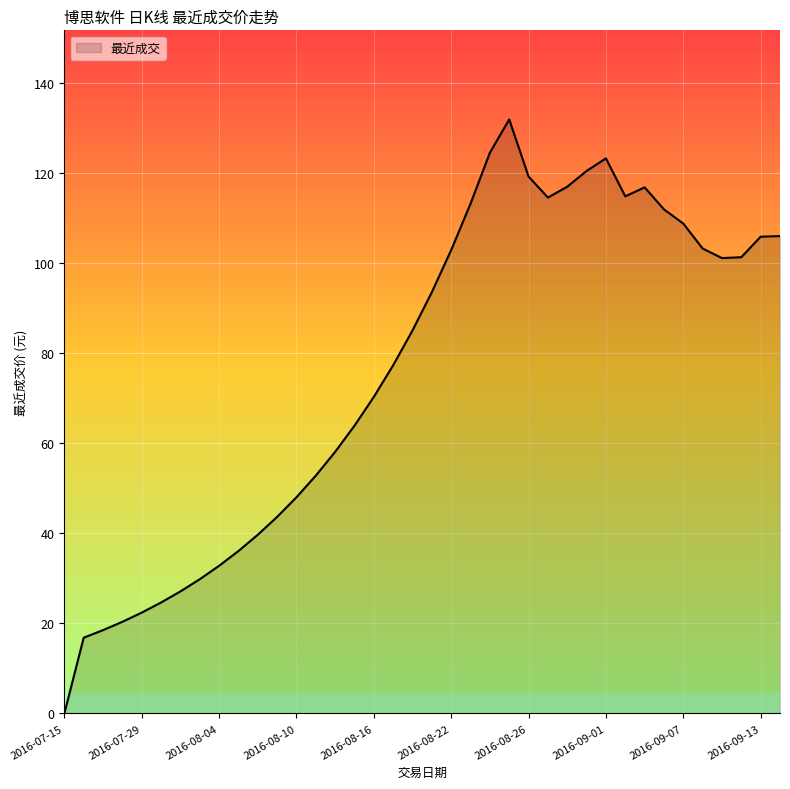

What is the greatest value displayed?

131.9